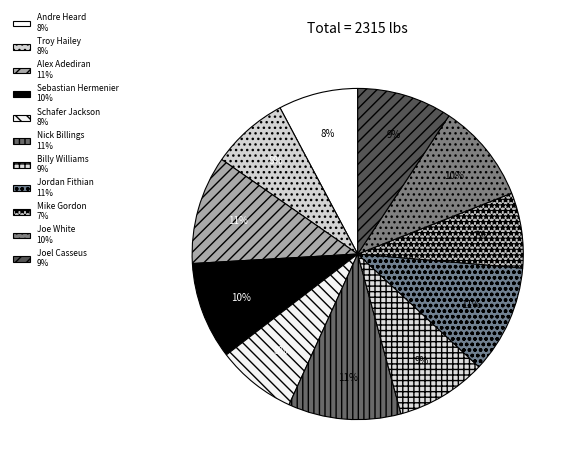

To the nearest percent, what percentage of the pie is Billy Williams?

9%